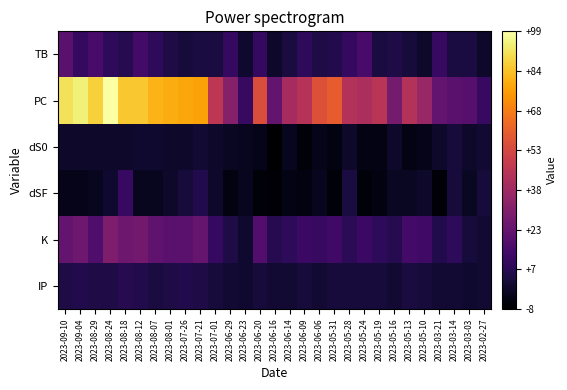

Reading left to right, extract all data points from this chart.

TB: 2023-09-10=20	2023-09-04=10	2023-08-29=15	2023-08-24=9	2023-08-18=7	2023-08-12=14	2023-08-07=9	2023-08-01=5	2023-07-26=3	2023-07-21=4	2023-07-01=4	2023-06-29=10	2023-06-23=1	2023-06-20=10	2023-06-16=0	2023-06-14=4	2023-06-09=9	2023-06-06=5	2023-05-31=6	2023-05-28=10	2023-05-24=15	2023-05-19=4	2023-05-16=5	2023-05-13=3	2023-05-10=0	2023-03-21=11	2023-03-14=4	2023-03-03=4	2023-02-27=0
PC: 2023-09-10=91	2023-09-04=94	2023-08-29=87	2023-08-24=99	2023-08-18=85	2023-08-12=85	2023-08-07=81	2023-08-01=79	2023-07-26=78	2023-07-21=77	2023-07-01=46	2023-06-29=31	2023-06-23=11	2023-06-20=55	2023-06-16=22	2023-06-14=40	2023-06-09=44	2023-06-06=56	2023-05-31=60	2023-05-28=43	2023-05-24=41	2023-05-19=45	2023-05-16=27	2023-05-13=43	2023-05-10=36	2023-03-21=22	2023-03-14=20	2023-03-03=19	2023-02-27=11
dS0: 2023-09-10=0	2023-09-04=0	2023-08-29=0	2023-08-24=0	2023-08-18=0	2023-08-12=1	2023-08-07=1	2023-08-01=0	2023-07-26=0	2023-07-21=2	2023-07-01=0	2023-06-29=-1	2023-06-23=-2	2023-06-20=-3	2023-06-16=-8	2023-06-14=-2	2023-06-09=-6	2023-06-06=-3	2023-05-31=-5	2023-05-28=0	2023-05-24=-4	2023-05-19=-4	2023-05-16=0	2023-05-13=-4	2023-05-10=-3	2023-03-21=0	2023-03-14=3	2023-03-03=0	2023-02-27=2
dSF: 2023-09-10=-3	2023-09-04=-3	2023-08-29=-2	2023-08-24=1	2023-08-18=11	2023-08-12=-2	2023-08-07=-2	2023-08-01=0	2023-07-26=3	2023-07-21=6	2023-07-01=0	2023-06-29=-5	2023-06-23=-2	2023-06-20=-6	2023-06-16=-7	2023-06-14=-4	2023-06-09=-5	2023-06-06=-2	2023-05-31=-6	2023-05-28=4	2023-05-24=-6	2023-05-19=-5	2023-05-16=-1	2023-05-13=-1	2023-05-10=0	2023-03-21=-7	2023-03-14=3	2023-03-03=-1	2023-02-27=3
K: 2023-09-10=22	2023-09-04=25	2023-08-29=17	2023-08-24=29	2023-08-18=25	2023-08-12=26	2023-08-07=21	2023-08-01=20	2023-07-26=20	2023-07-21=23	2023-07-01=10	2023-06-29=5	2023-06-23=1	2023-06-20=18	2023-06-16=7	2023-06-14=9	2023-06-09=12	2023-06-06=11	2023-05-31=13	2023-05-28=8	2023-05-24=12	2023-05-19=9	2023-05-16=7	2023-05-13=14	2023-05-10=13	2023-03-21=6	2023-03-14=9	2023-03-03=3	2023-02-27=2
IP: 2023-09-10=5	2023-09-04=6	2023-08-29=5	2023-08-24=5	2023-08-18=7	2023-08-12=6	2023-08-07=4	2023-08-01=5	2023-07-26=6	2023-07-21=5	2023-07-01=3	2023-06-29=2	2023-06-23=1	2023-06-20=3	2023-06-16=2	2023-06-14=2	2023-06-09=3	2023-06-06=2	2023-05-31=3	2023-05-28=3	2023-05-24=3	2023-05-19=3	2023-05-16=2	2023-05-13=4	2023-05-10=3	2023-03-21=2	2023-03-14=2	2023-03-03=1	2023-02-27=2